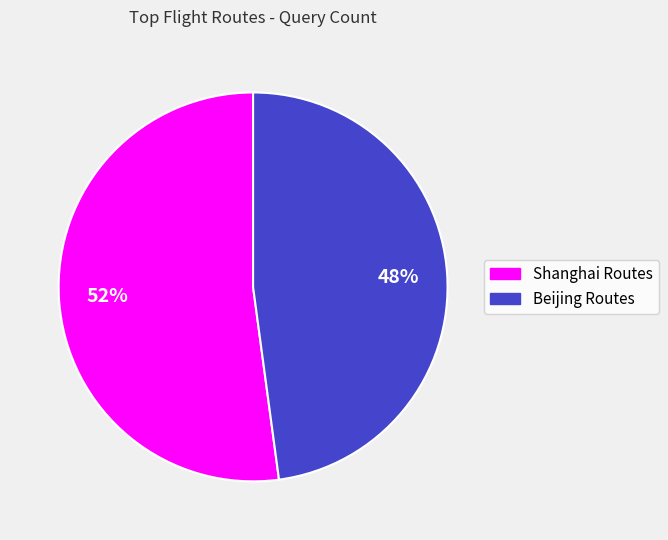

Does any single category account for the majority?

Yes